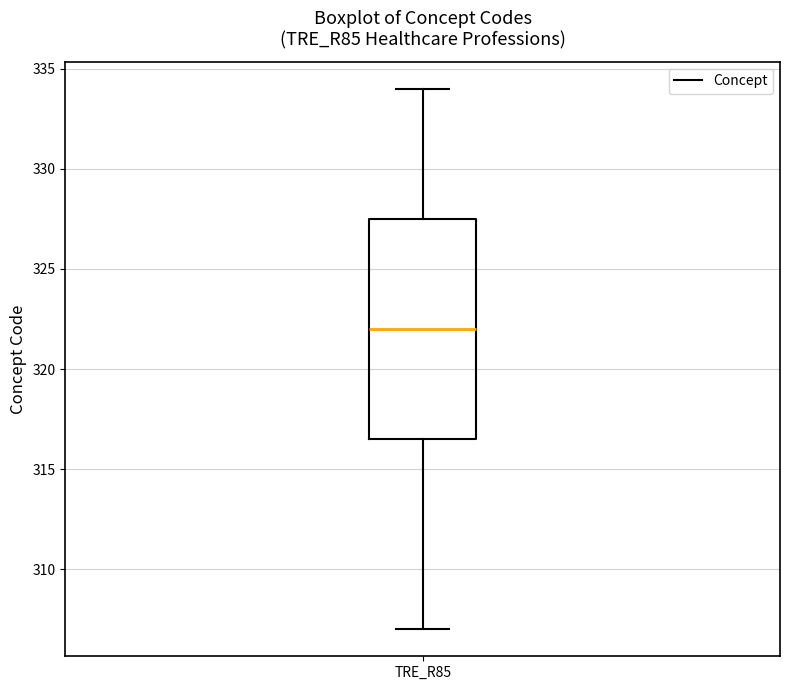

Transcribe this box plot: give where the median line is, the range the box spans, and where the two whiskers end, as read against the y-axis. The values are not printed on the chart, so give them approximately, as read against the axis.

median 322.0, box 316.5 to 327.5, whiskers 307.0 to 334.0